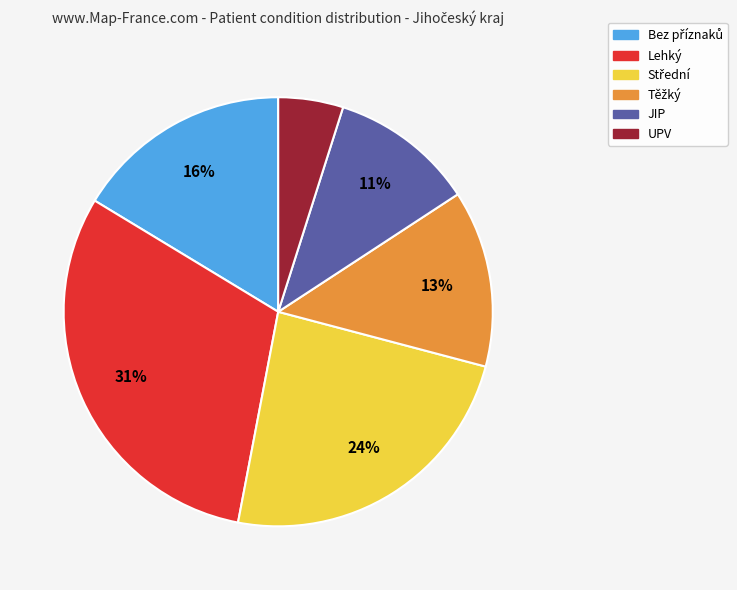

To the nearest percent, what portion does Lehký represent?

31%